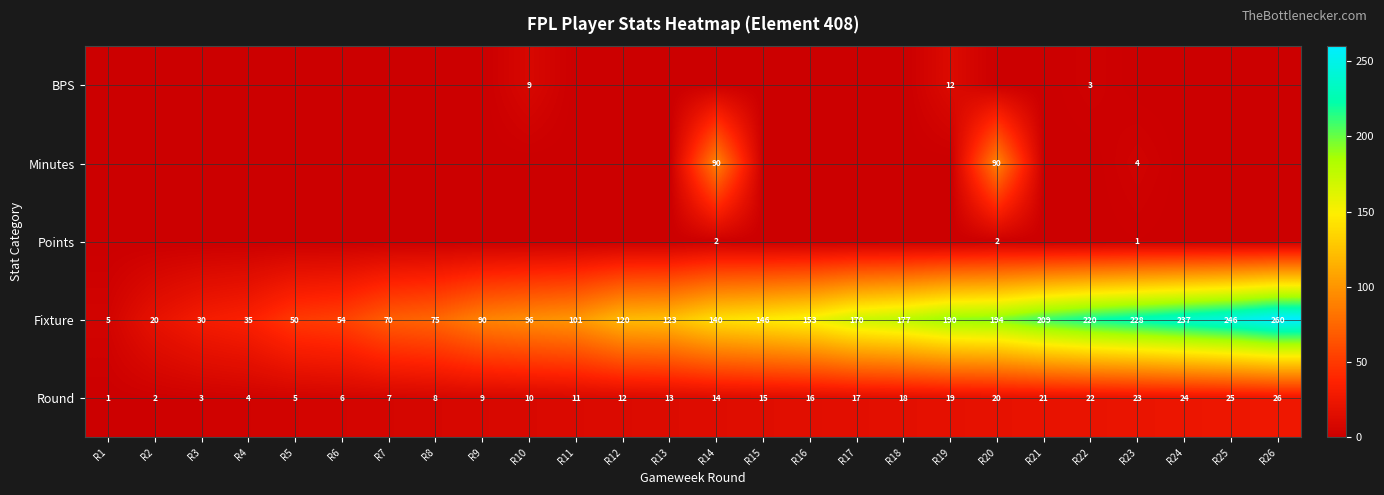

Is it true that Round equals 3 at R5?

False